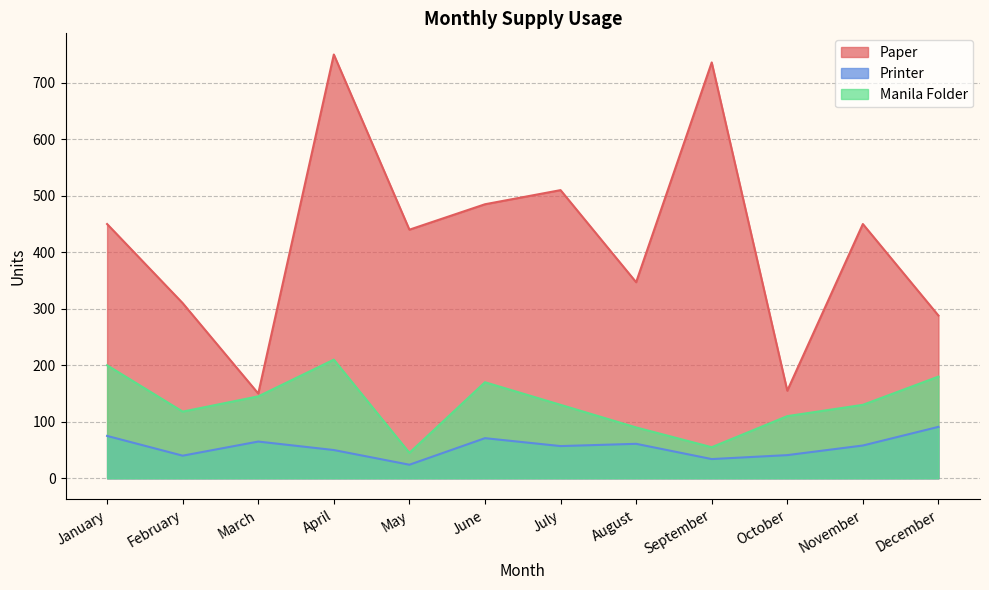

The value of Manila Folder at May is 45. True or false?

True